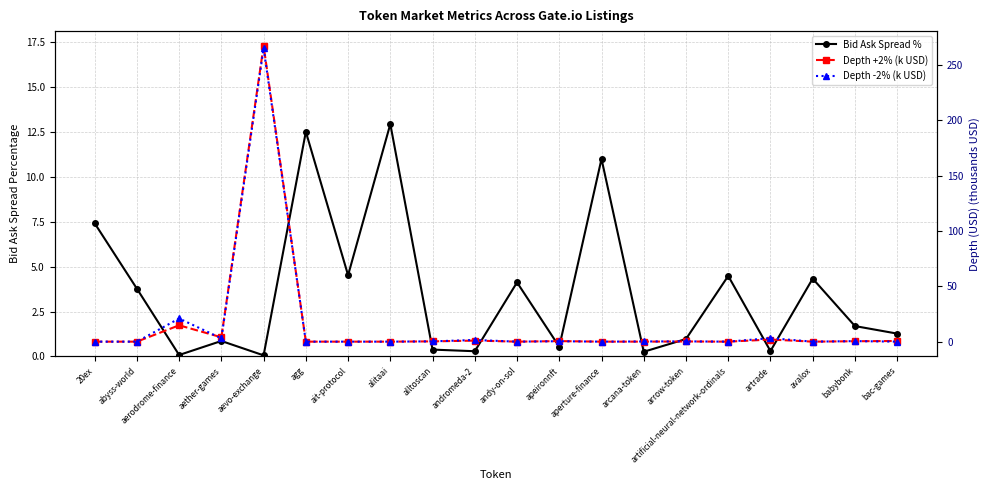

What position from the left is aperture-finance?

13